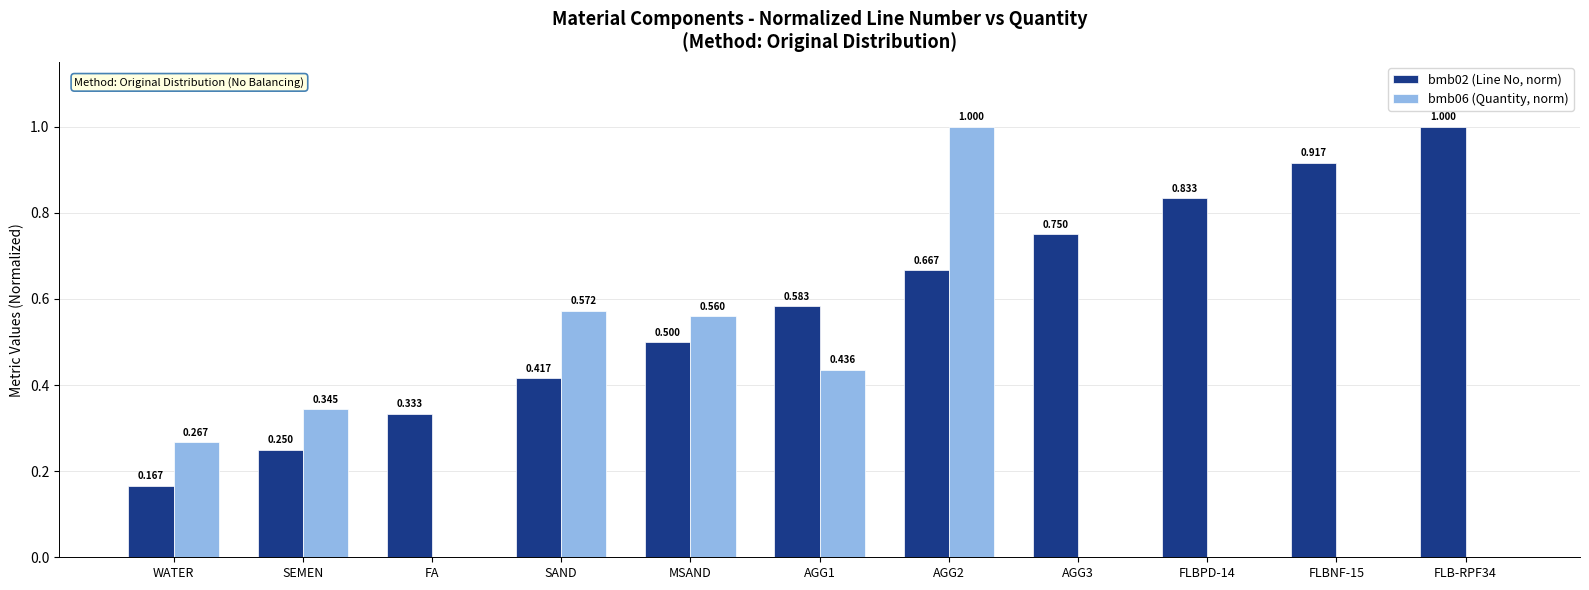

At which label does bmb06 (Quantity, norm) reach its peak?

AGG2